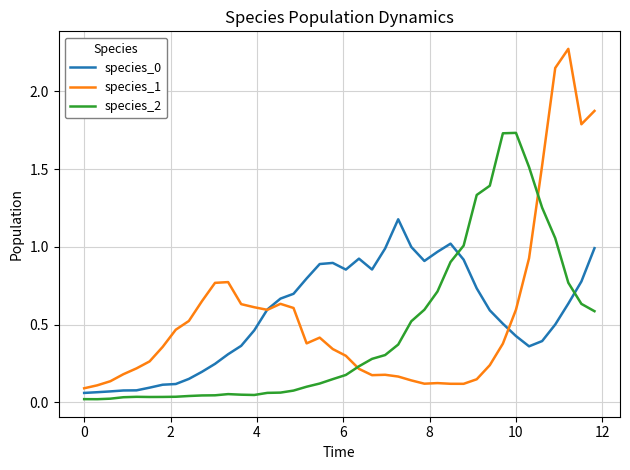

True or false: species_0 and species_2 cross at least once.

True